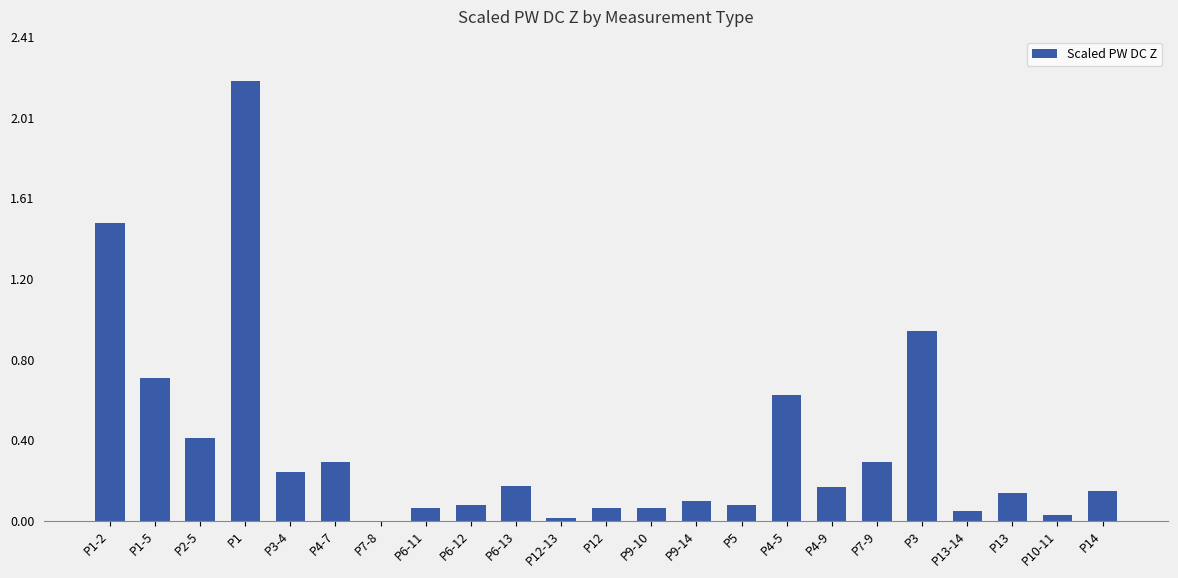

Where is the data nearest to the value 1?

P3